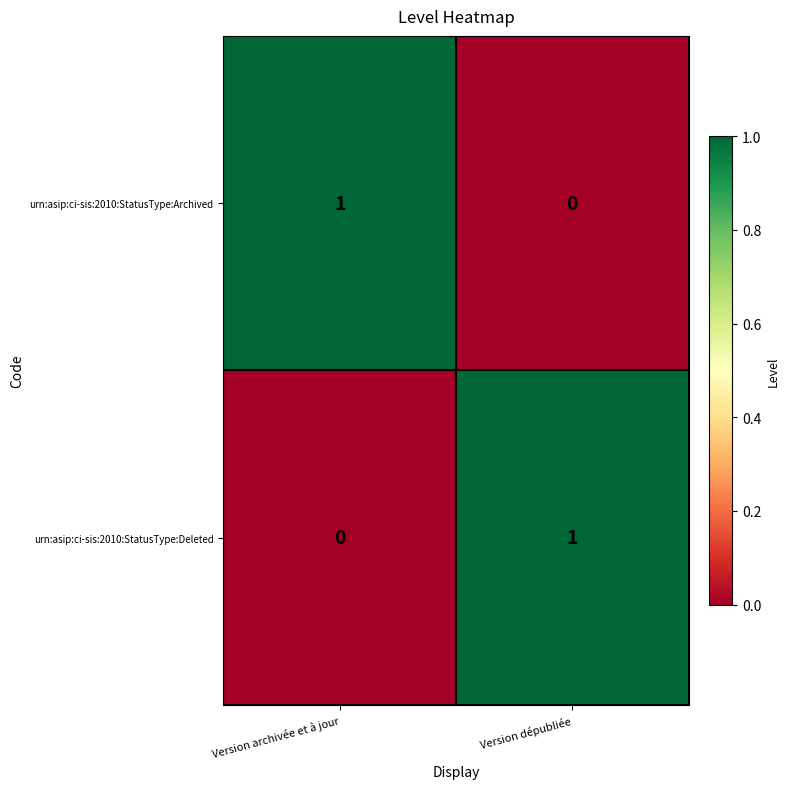

What is the spread (max minus min) of values at Version archivée et à jour?

1